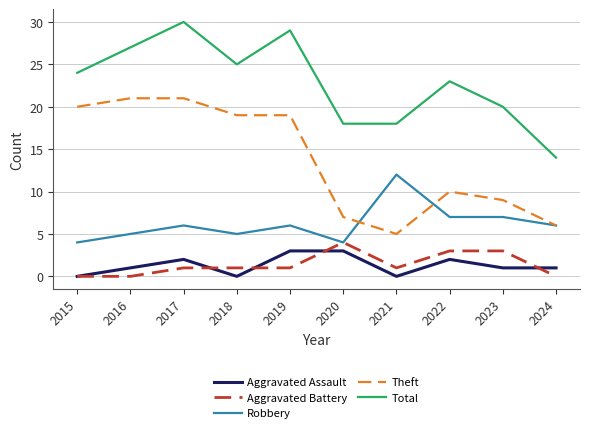

True or false: Theft and Aggravated Battery intersect in this chart.

False